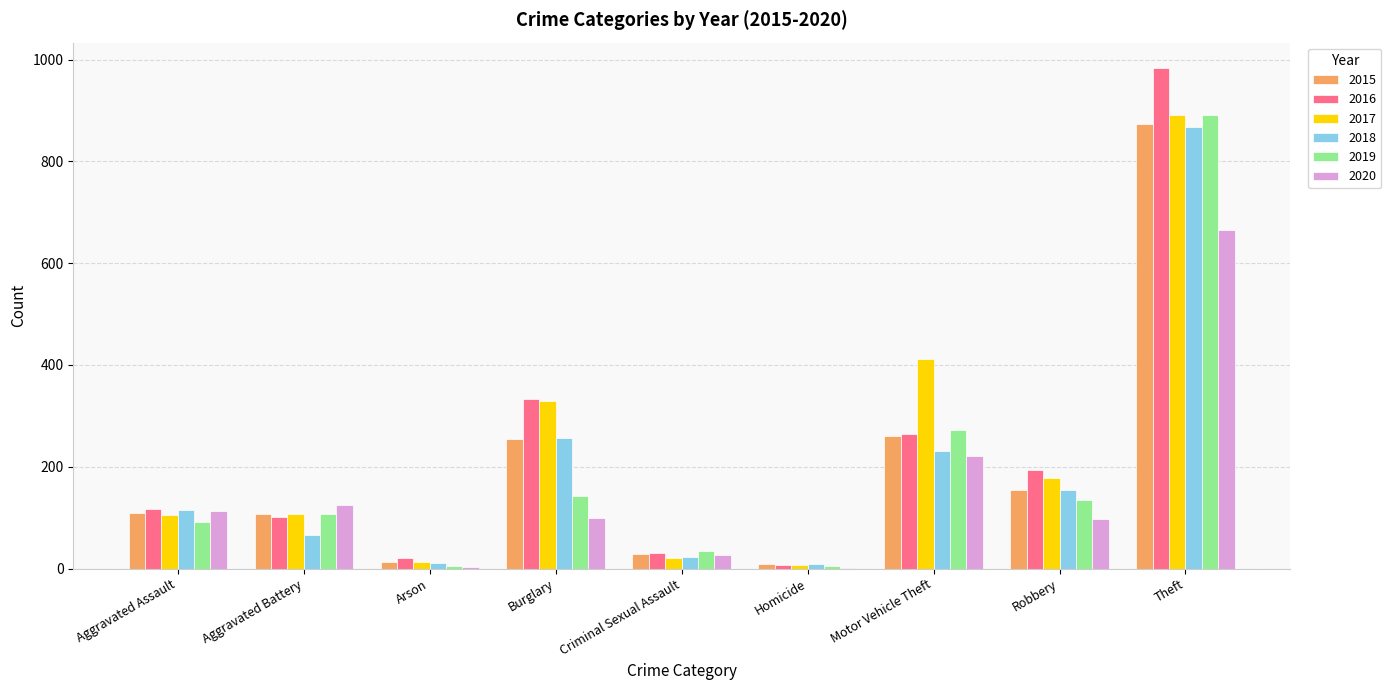

The value of 2015 at Criminal Sexual Assault is 29. True or false?

True